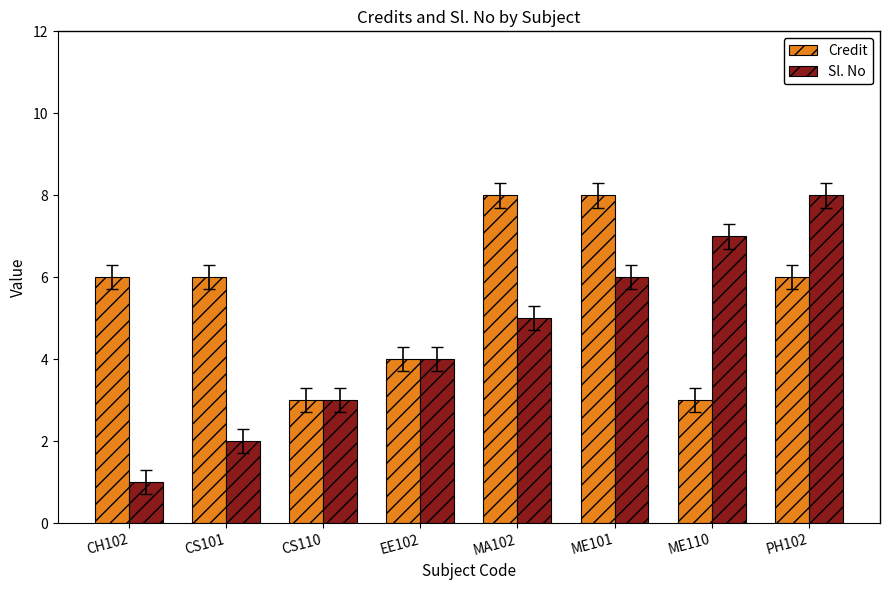

How many groups of bars are there?

8